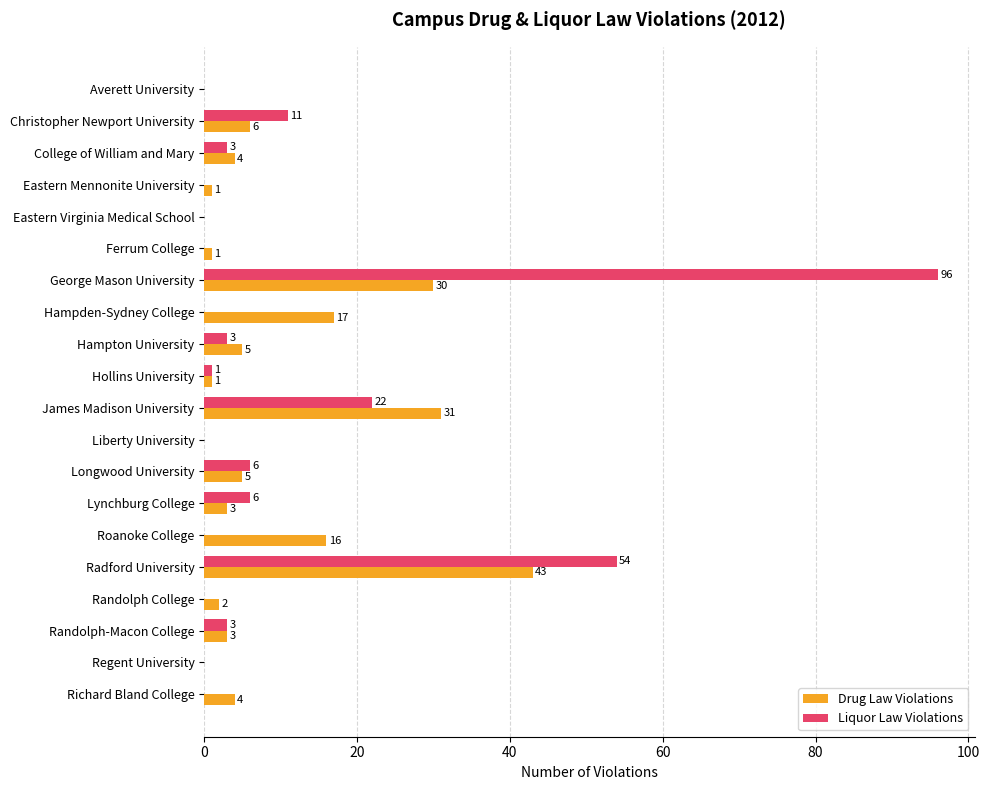

Which series has the largest total across all categories?

Liquor Law Violations